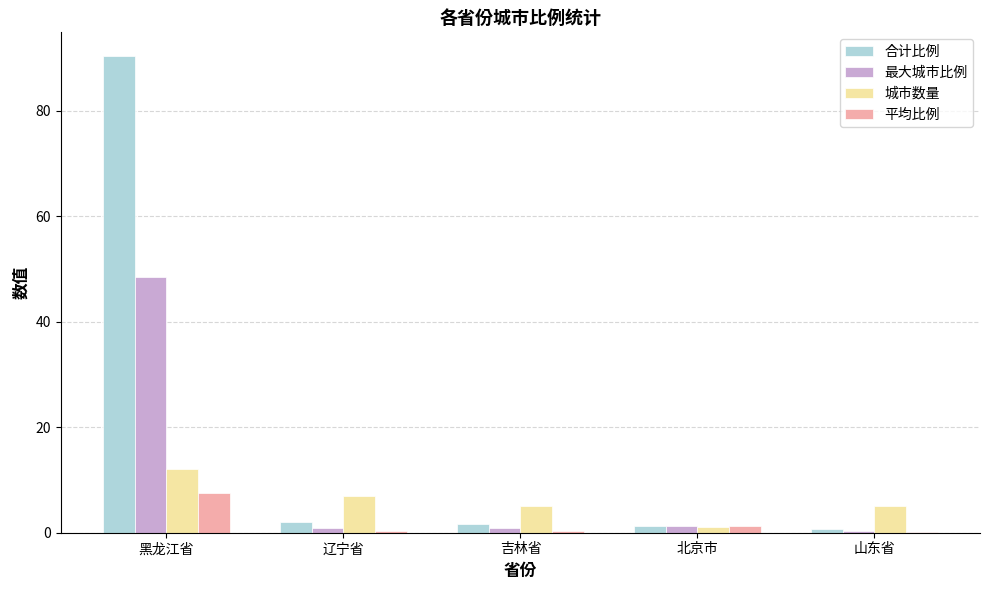

Read the 最大城市比例 value at 吉林省.

0.8